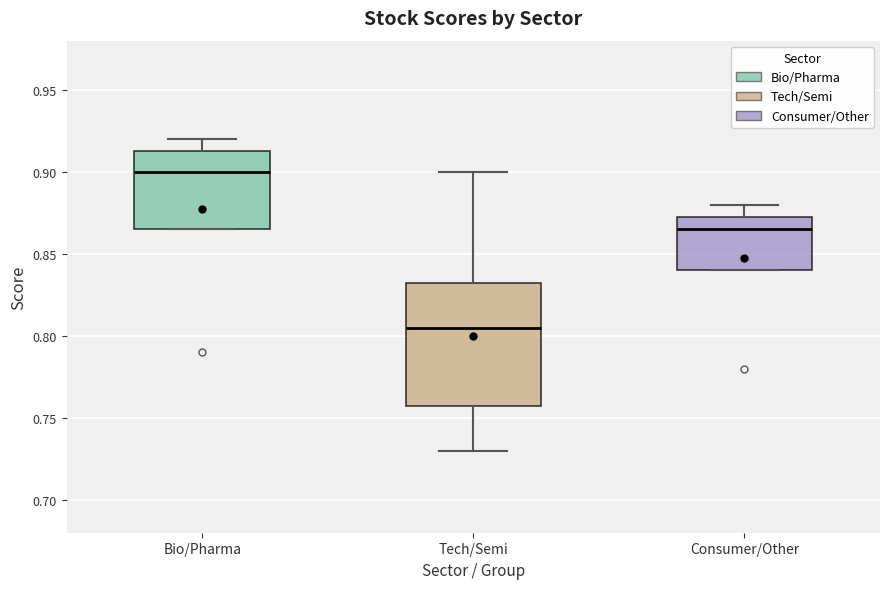

Reading left to right, read every box against the y-axis: the position of its median line, the range the box covers, and the ends of its whiskers. The values are not printed on the chart, so give them approximately, as read against the axis.

Bio/Pharma: median 0.900, box 0.865 to 0.915, whiskers 0.865 to 0.920
Tech/Semi: median 0.805, box 0.760 to 0.835, whiskers 0.730 to 0.900
Consumer/Other: median 0.865, box 0.840 to 0.875, whiskers 0.840 to 0.880